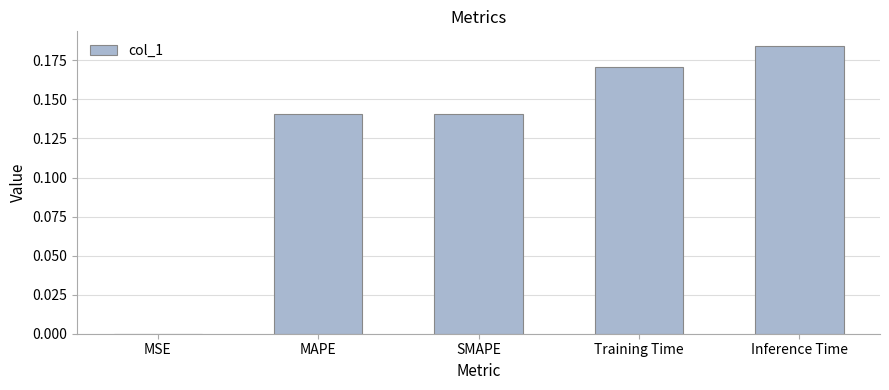

Between MSE and Inference Time, which is larger?

Inference Time